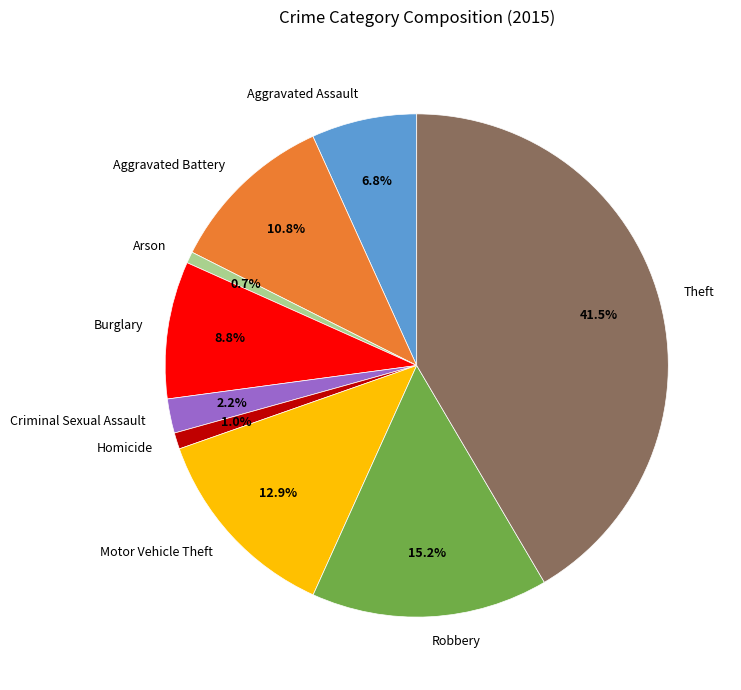

How many segments does this pie chart have?

9